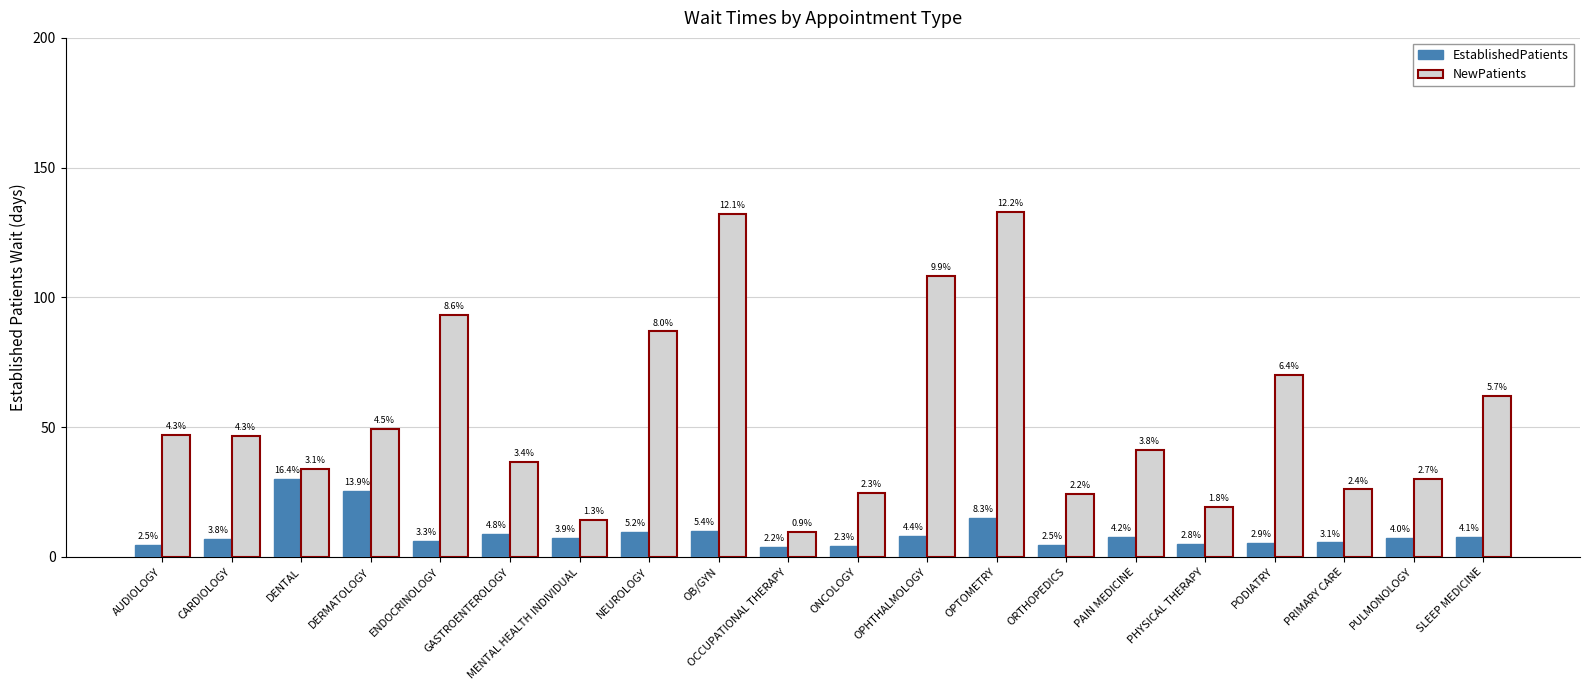

How many bars are there in total?

40